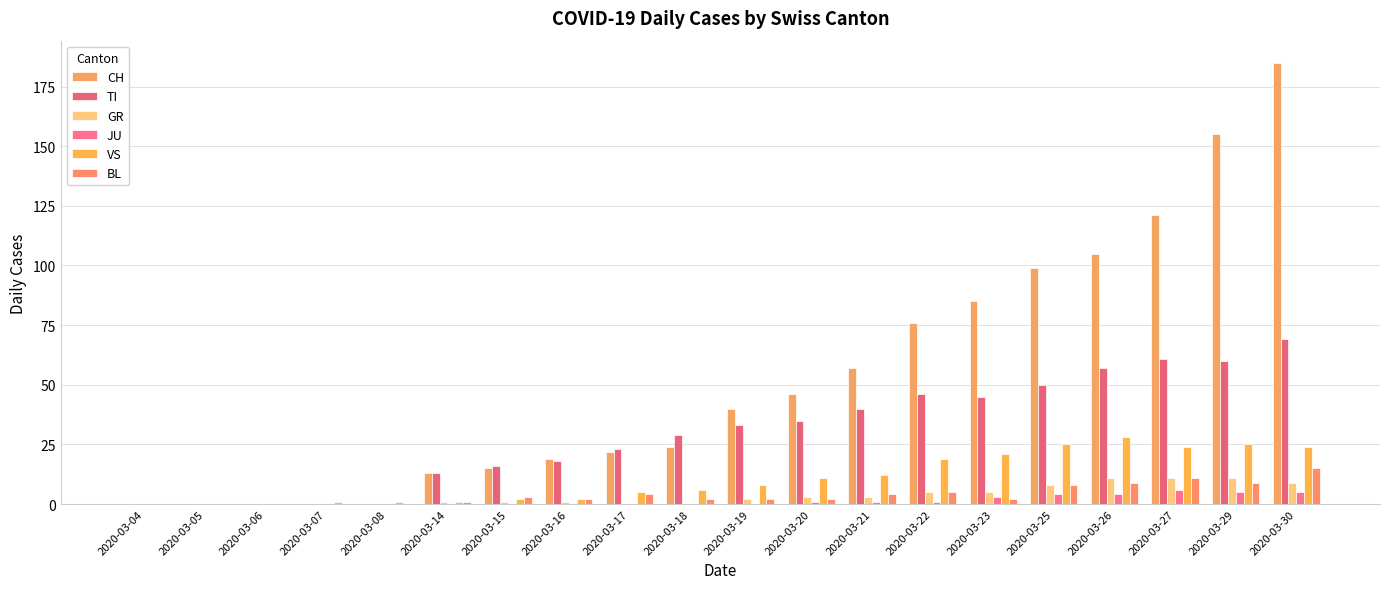

Are the bars horizontal?

No